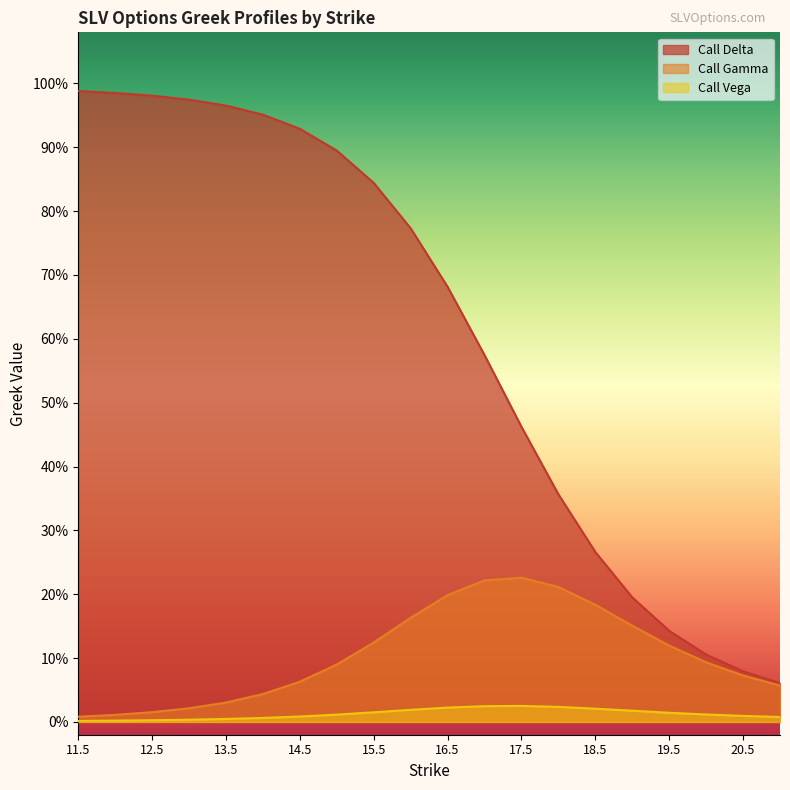

Is it true that Call Vega equals 0.0 at 19.5?

False